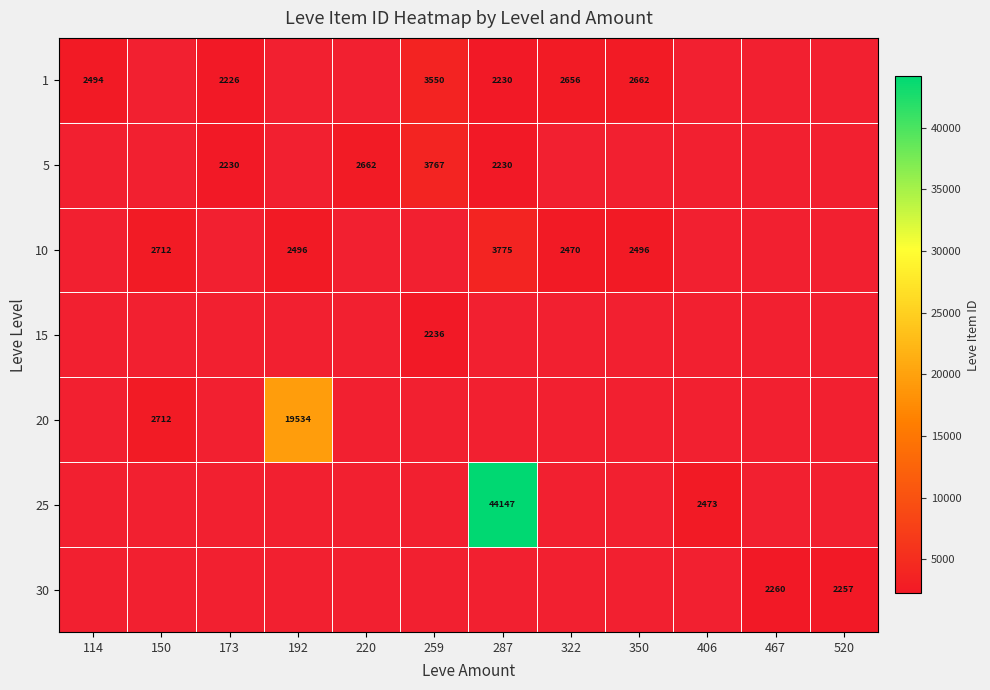

Is the value of 25 at 287 greater than the value of 20 at 287?

No